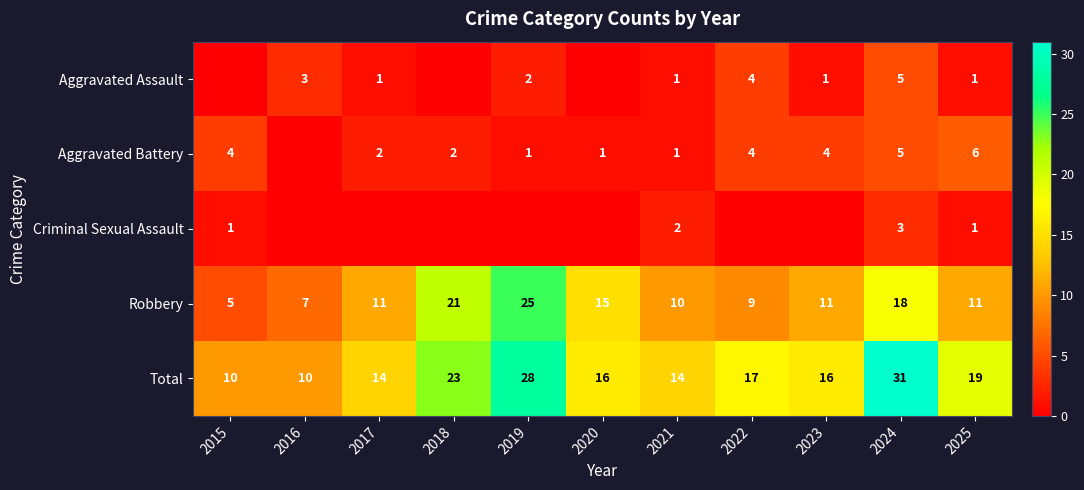

Which category has the highest value in the Robbery series?

2019